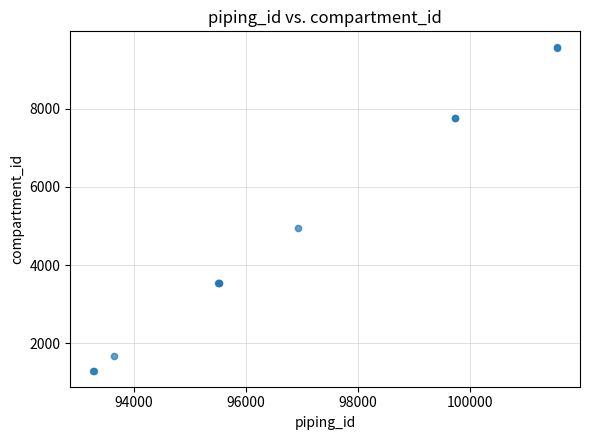

What Y value in the scatter plot is closest to 5434?

4956